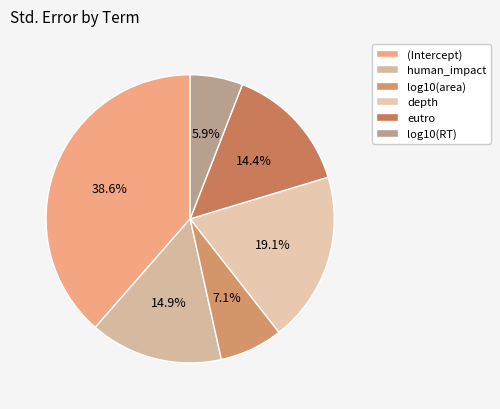

Which has a higher value, human_impact or depth?

depth